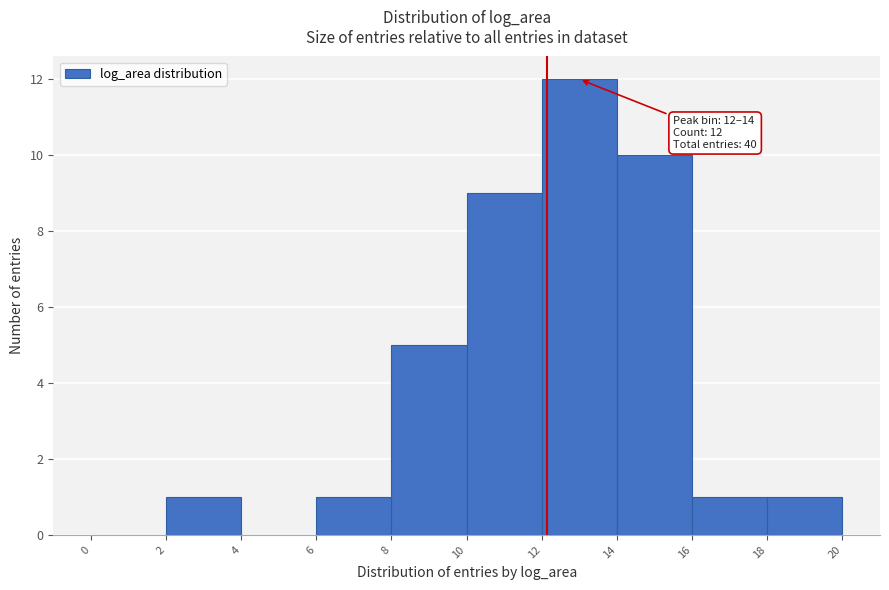

Over which range of the x-axis is the bar tallest?

12 to 14